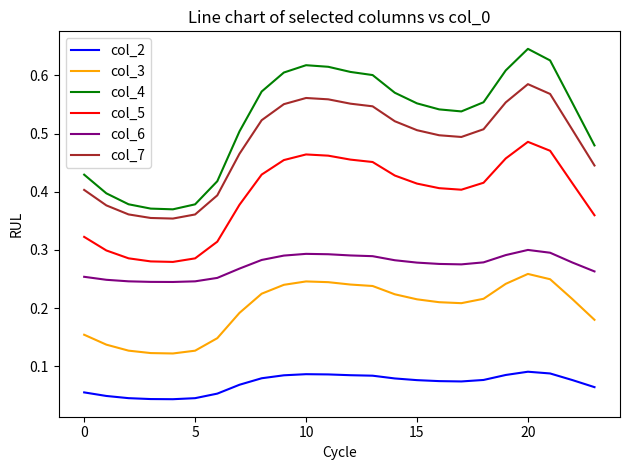

Which series has the widest spread of values?

col_4